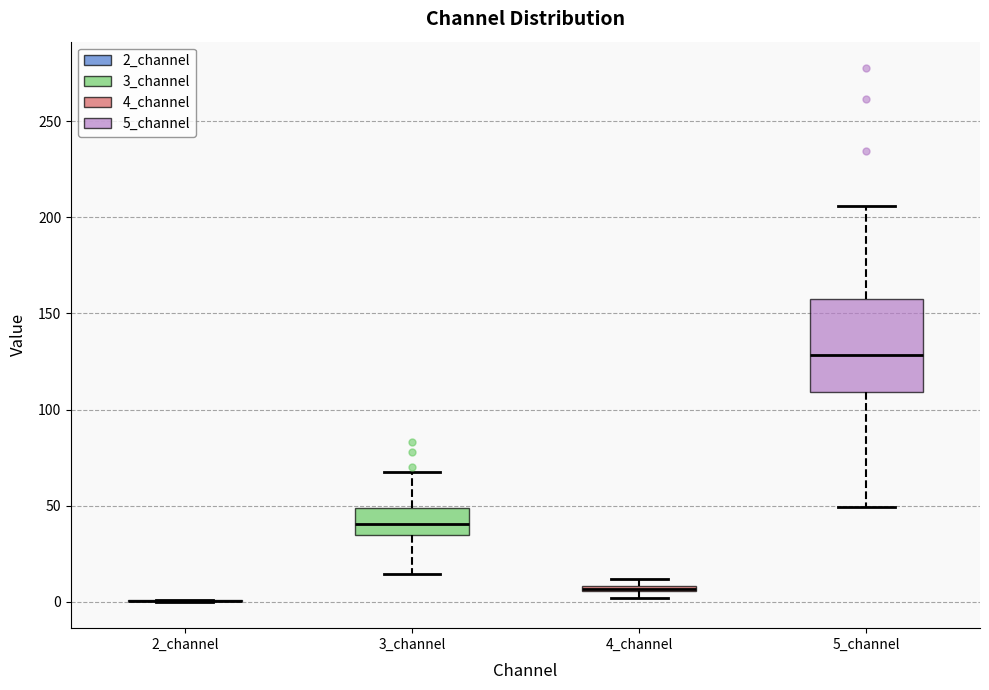

Which box is the tallest, from its lower edge to its upper edge?

5_channel